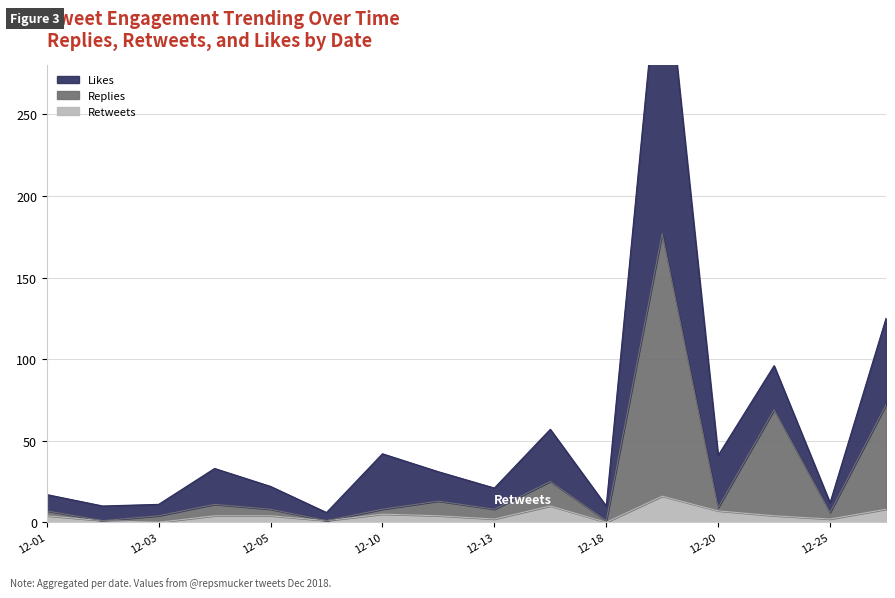

The value of Retweets at 2018-12-04 is 4. True or false?

True